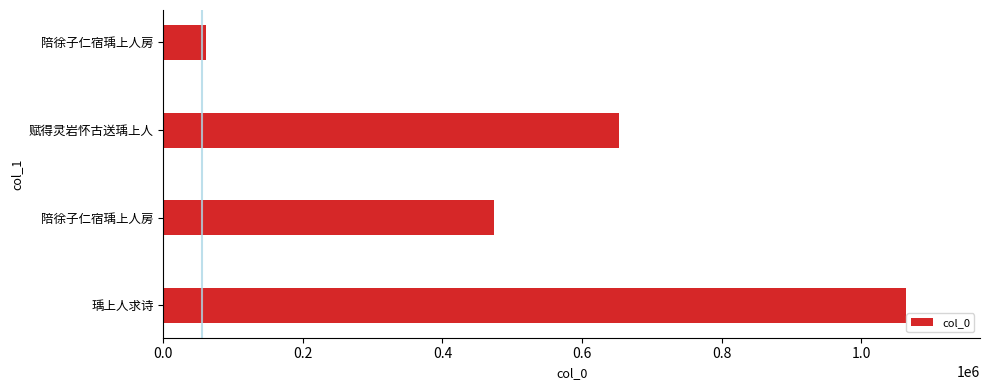

How many values are below 652876?

2